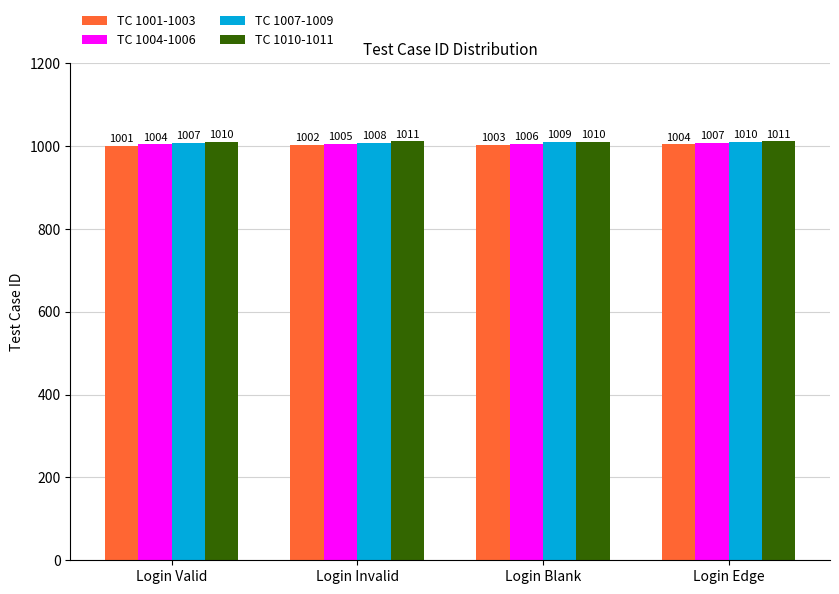

Rank the series at Login Valid from highest to lowest value.

TC 1010-1011, TC 1007-1009, TC 1004-1006, TC 1001-1003